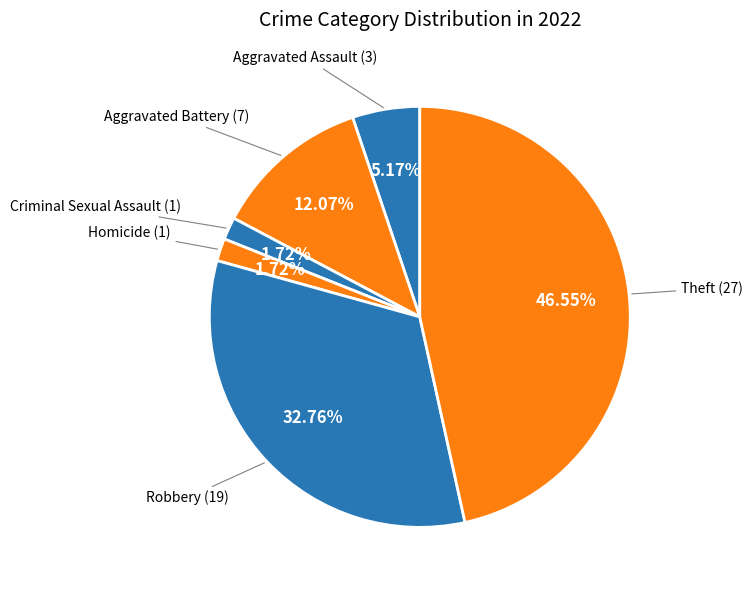

Does any single category account for the majority?

No